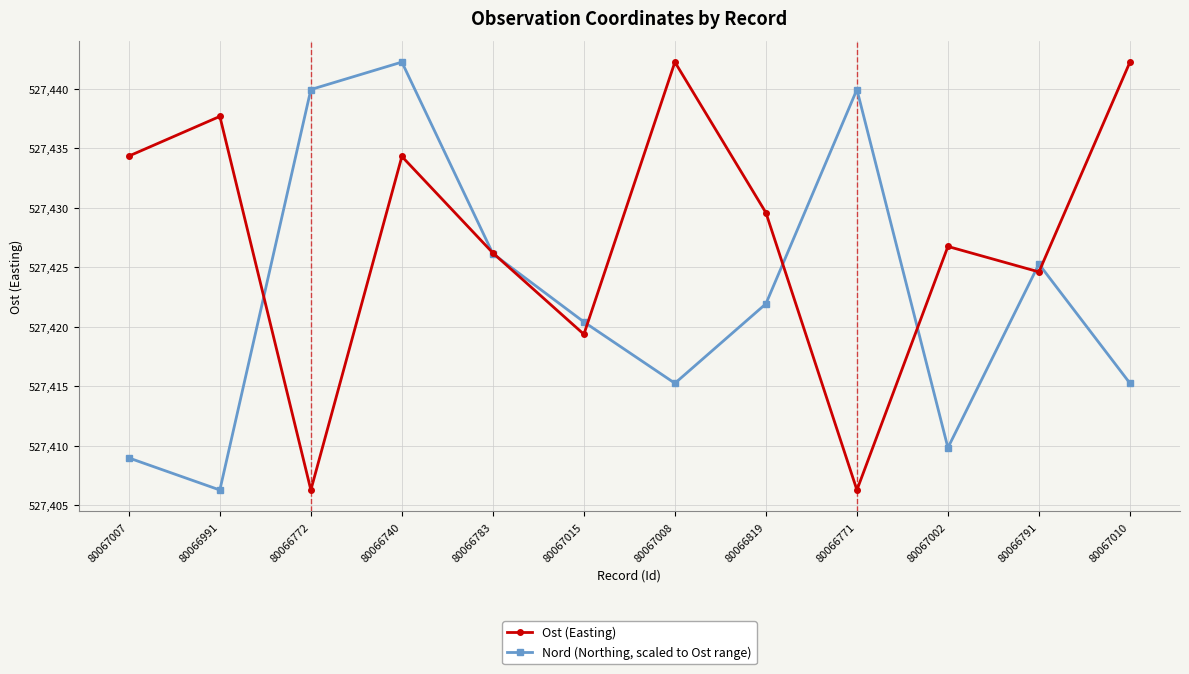

Reading right to left, transcribe all the data shown in this chart.

Ost (Easting): 527442.2	527424.6	527426.7	527406.3	527429.6	527442.2	527419.4	527426.2	527434.3	527406.3	527437.7	527434.3
Nord (Northing, scaled to Ost range): 527415.3	527425.3	527409.8	527439.9	527421.9	527415.3	527420.4	527426.1	527442.2	527439.9	527406.3	527409.0